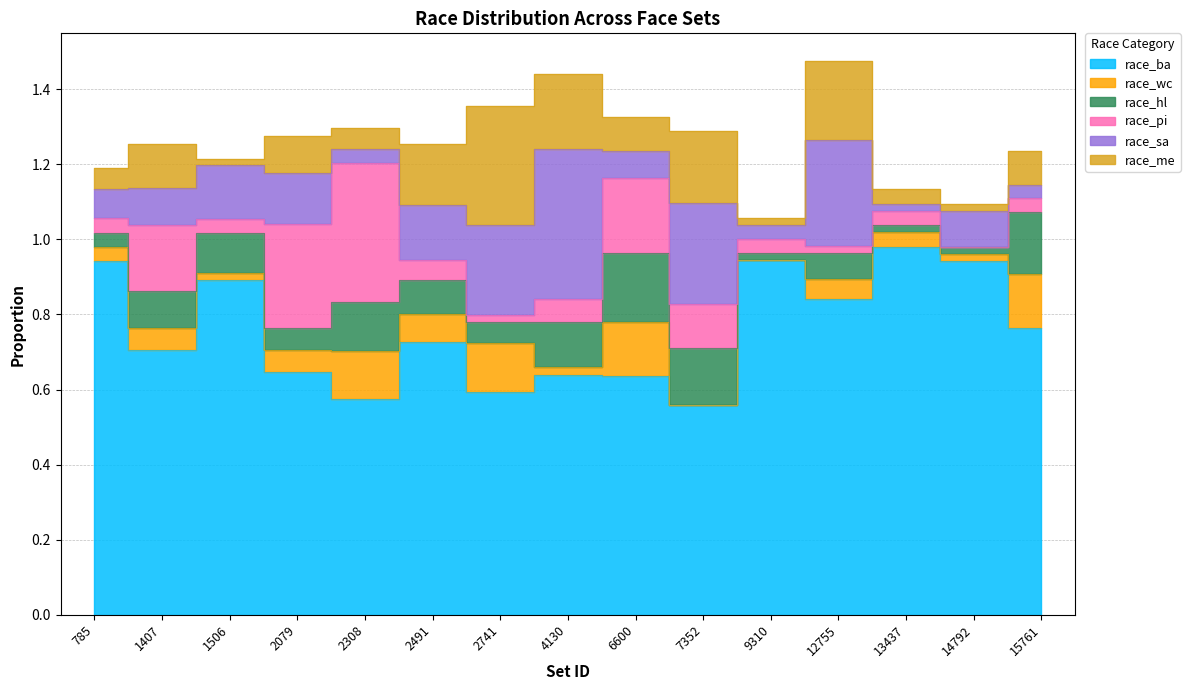

How many positive values does the race_wc series have?

13